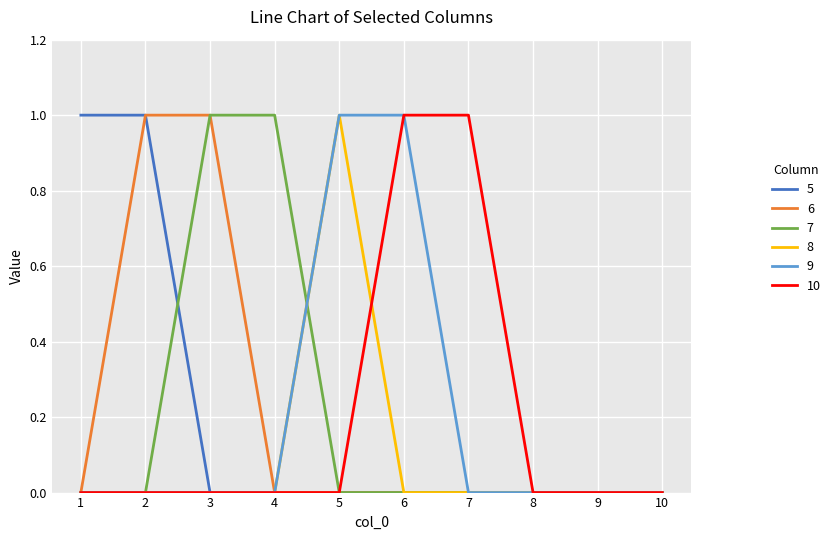

What is the difference between the maximum and minimum values in the 10 series?

1